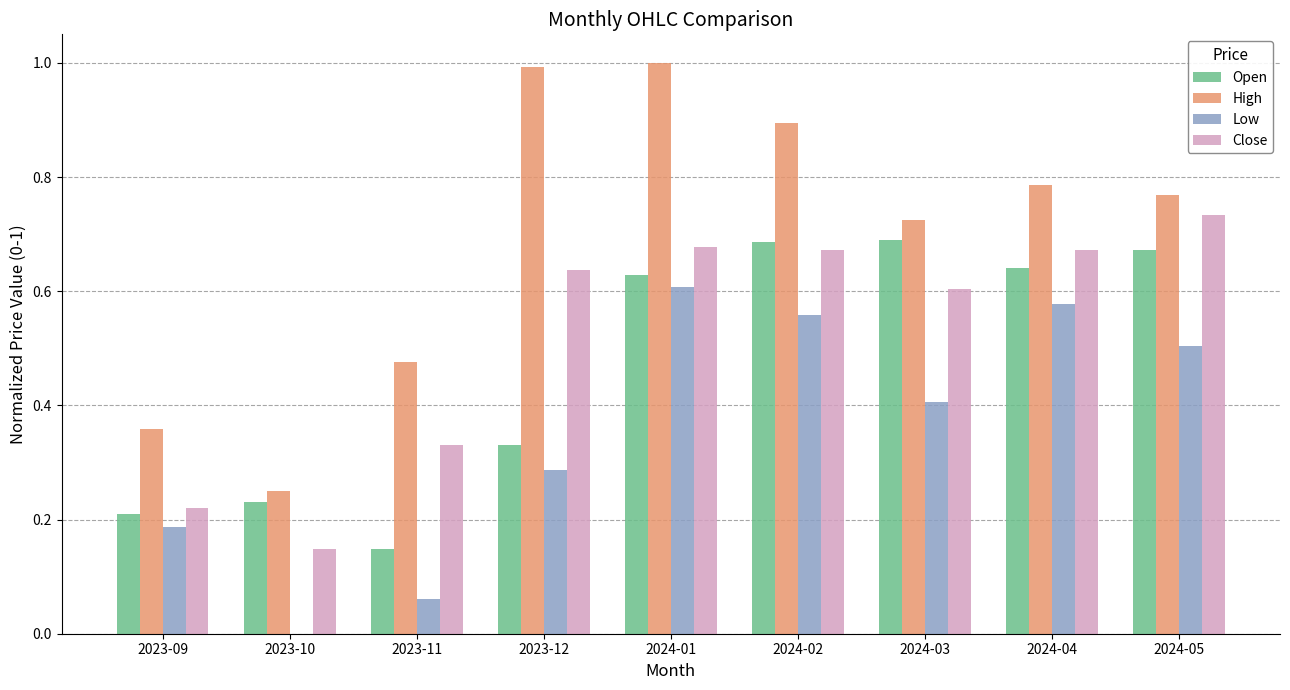

What is the maximum value shown in the chart?

1.0